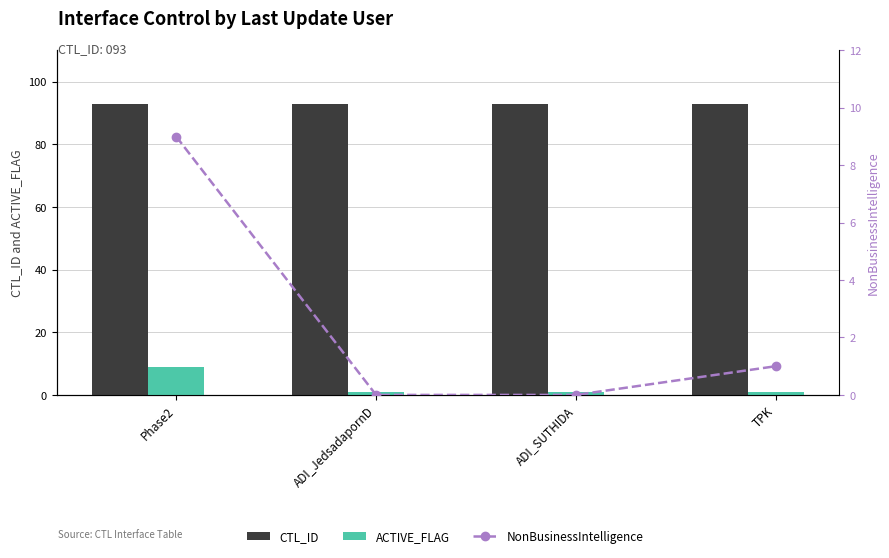

What is the greatest value displayed?

93